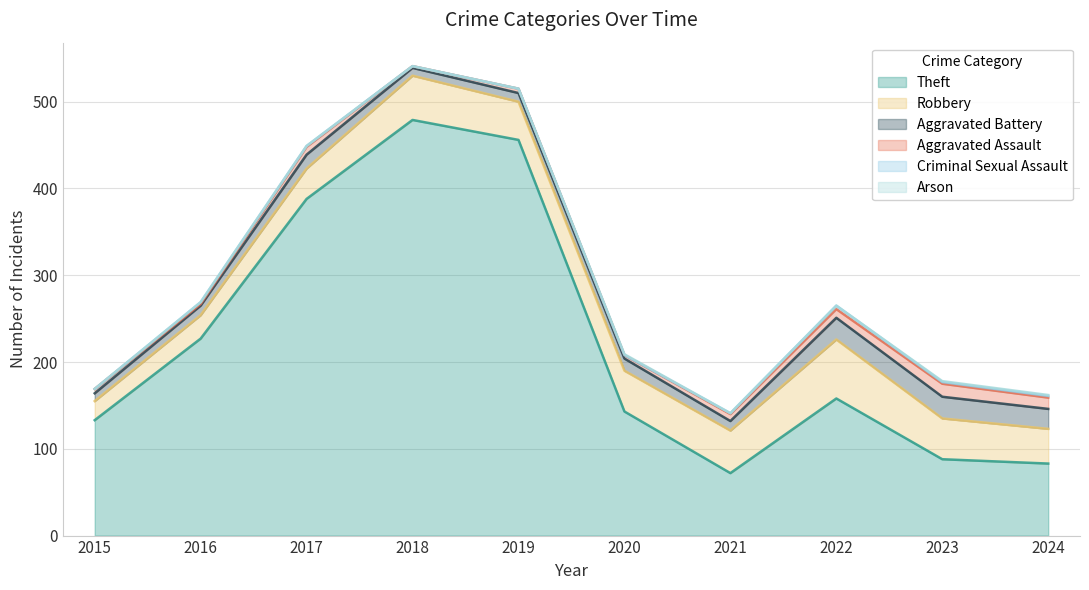

Is it true that Aggravated Battery equals 9 at 2018?

True